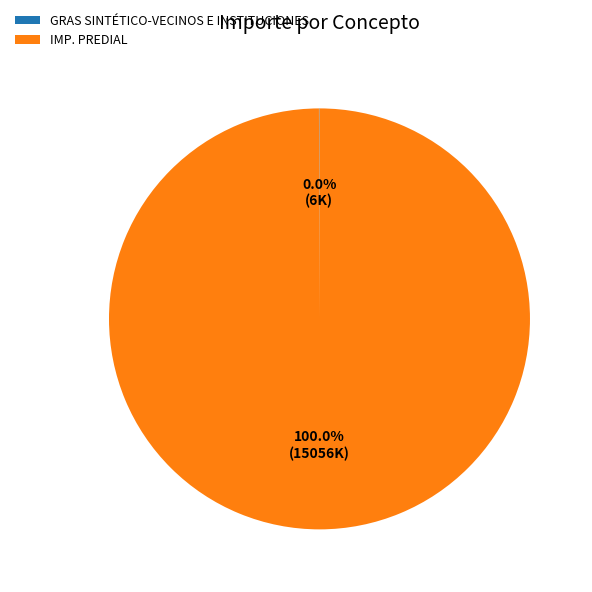

Which slice is the largest?

IMP. PREDIAL